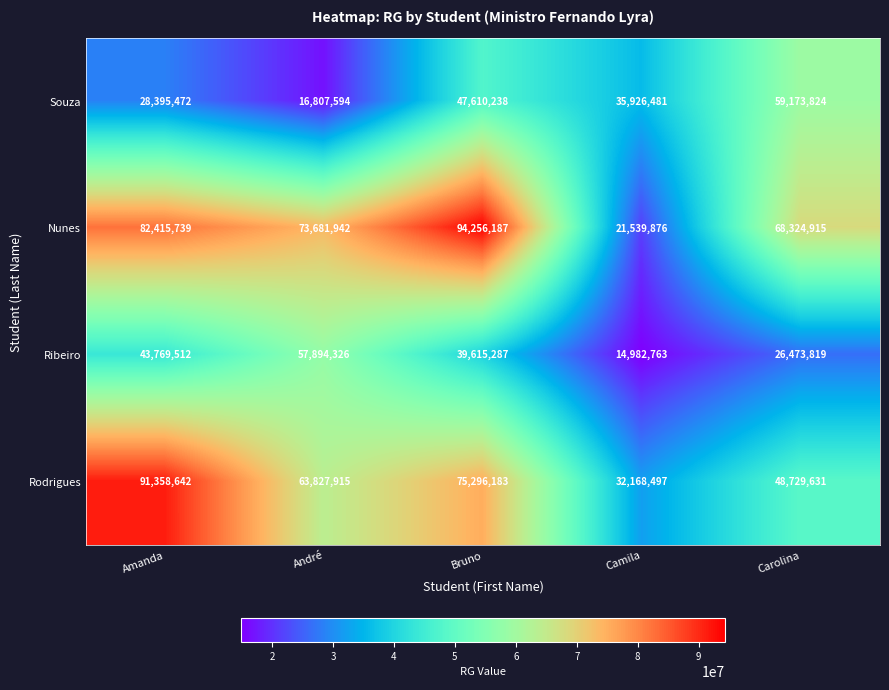

Count the number of categories in the chart.

5